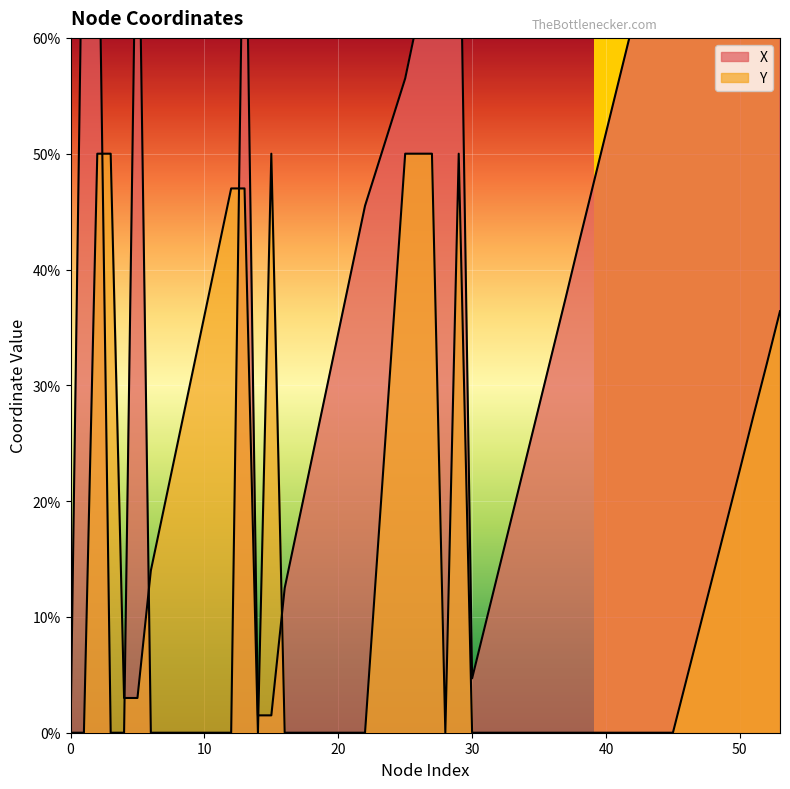

True or false: X has more than 1 interior local peaks.

True